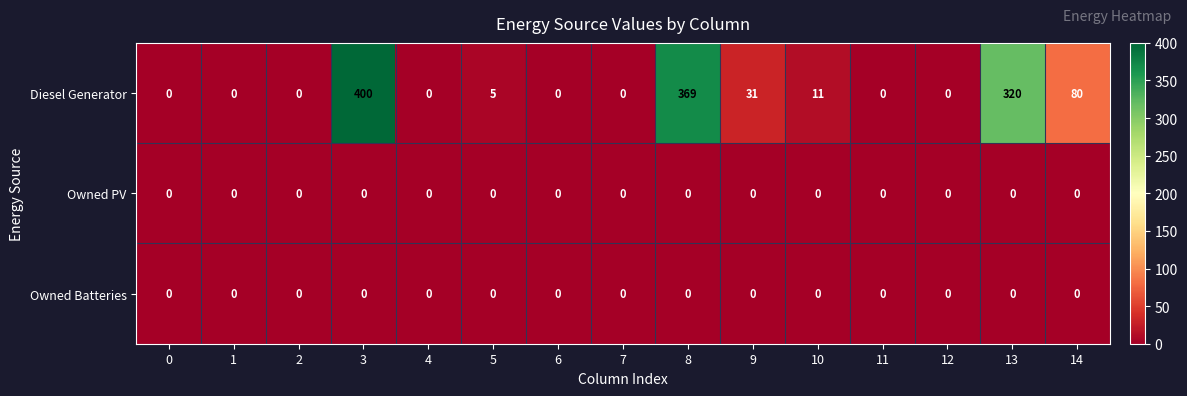

Between 1 and 5, which series saw the biggest shift?

Diesel Generator